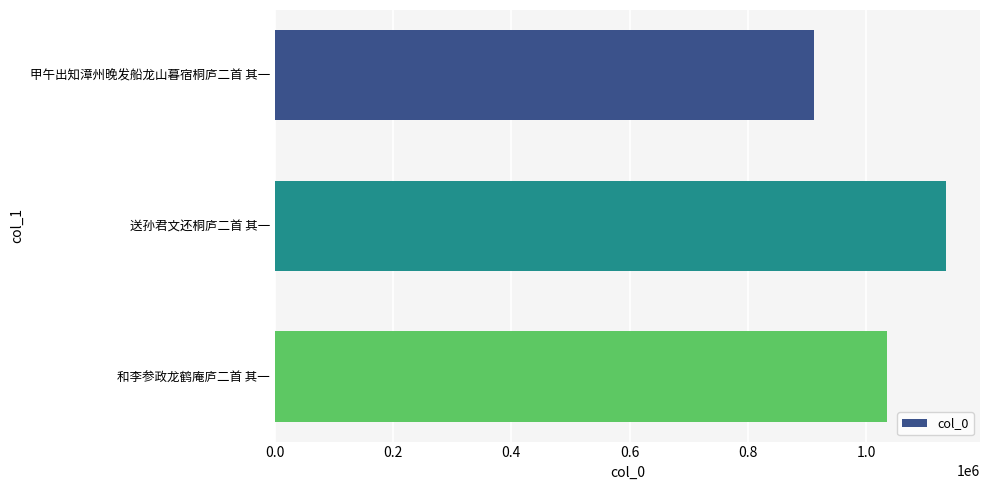

What is the value of the 1st bar from the top?

912219